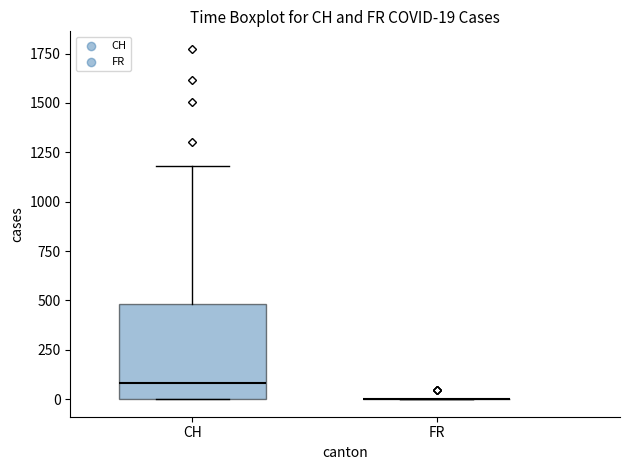

Which box is the tallest, from its lower edge to its upper edge?

CH